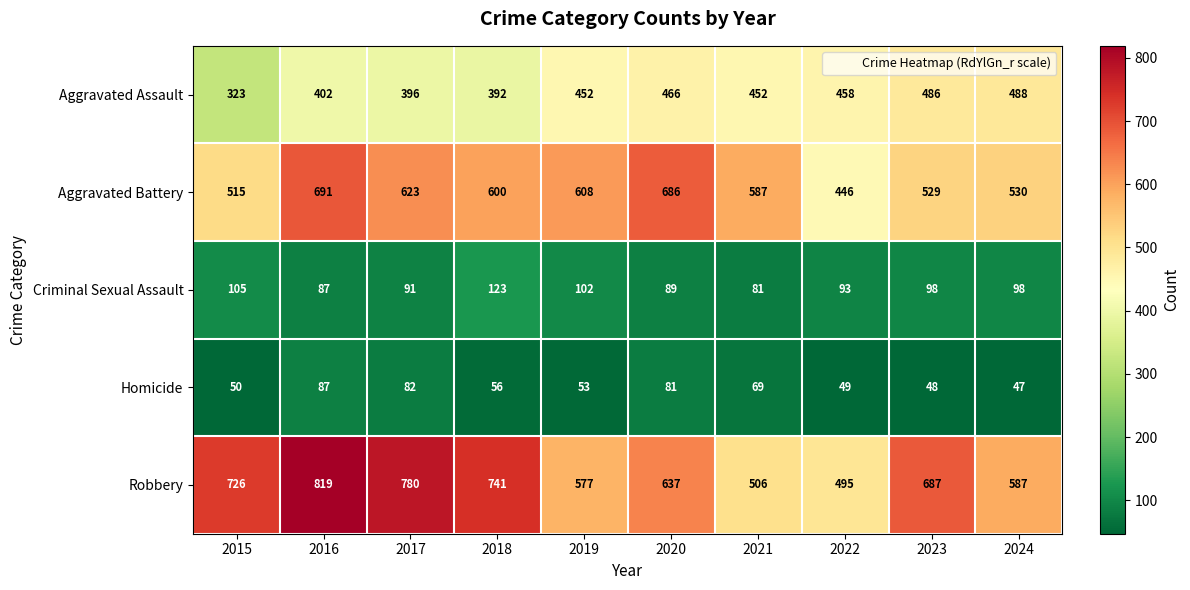

What is the difference between the maximum and minimum values in the Criminal Sexual Assault series?

42